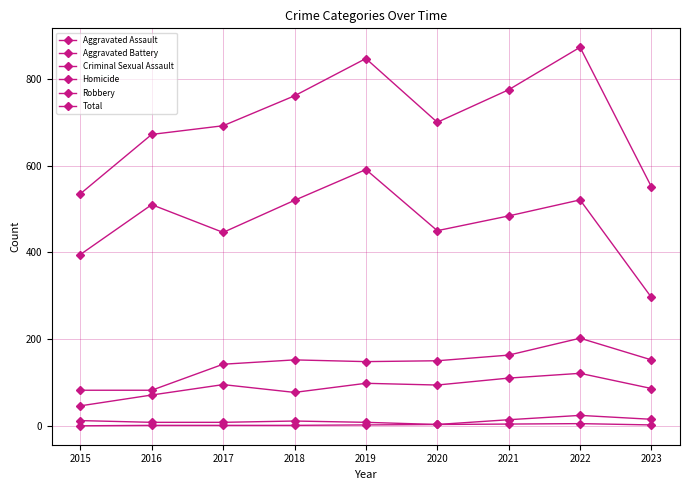

How many lines are shown in the chart?

6